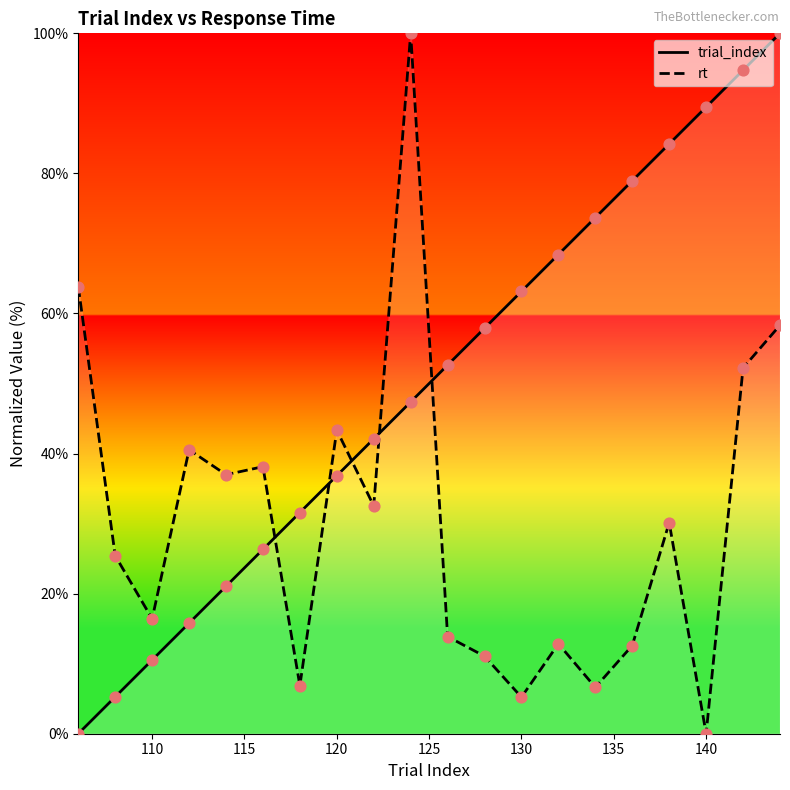

Which series has the largest total across all categories?

trial_index